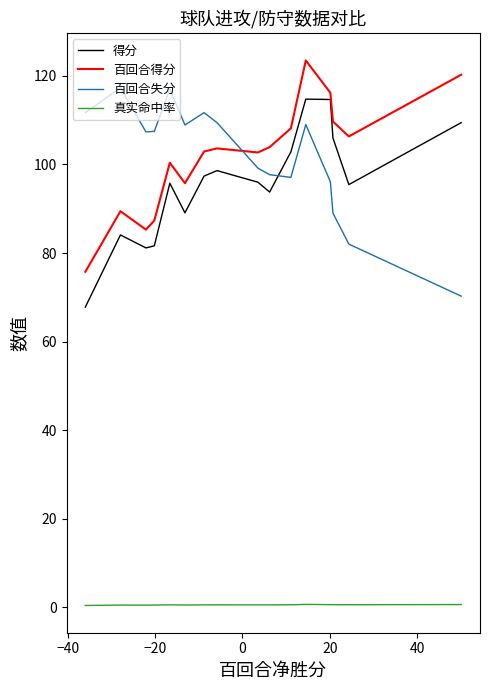

What is the highest value of the 百回合得分 series?

123.5